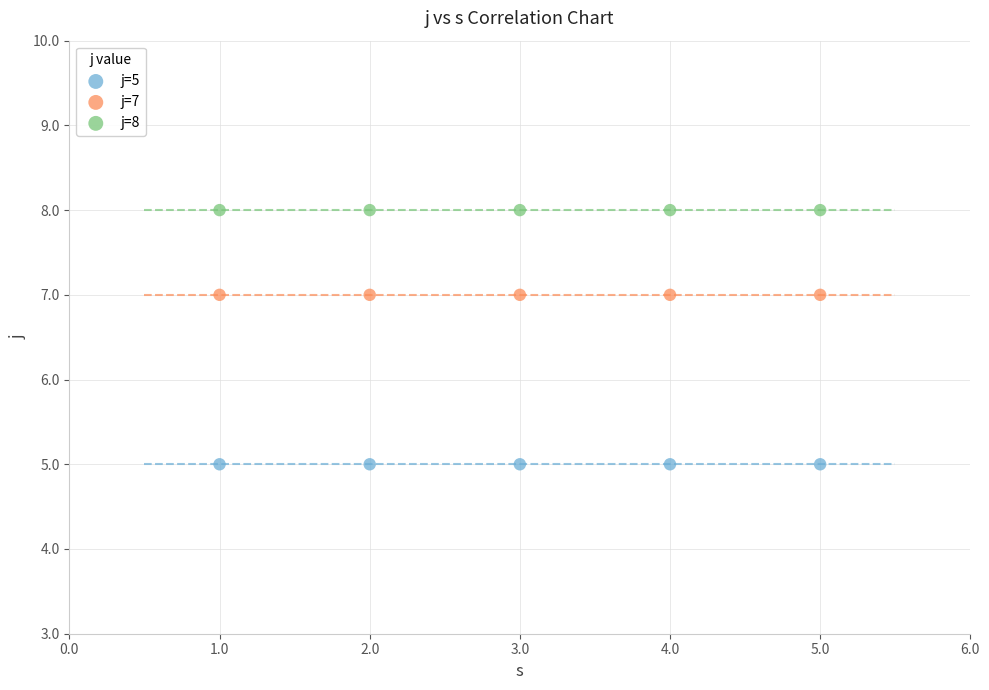

Which series reaches the maximum Y coordinate?

j=8